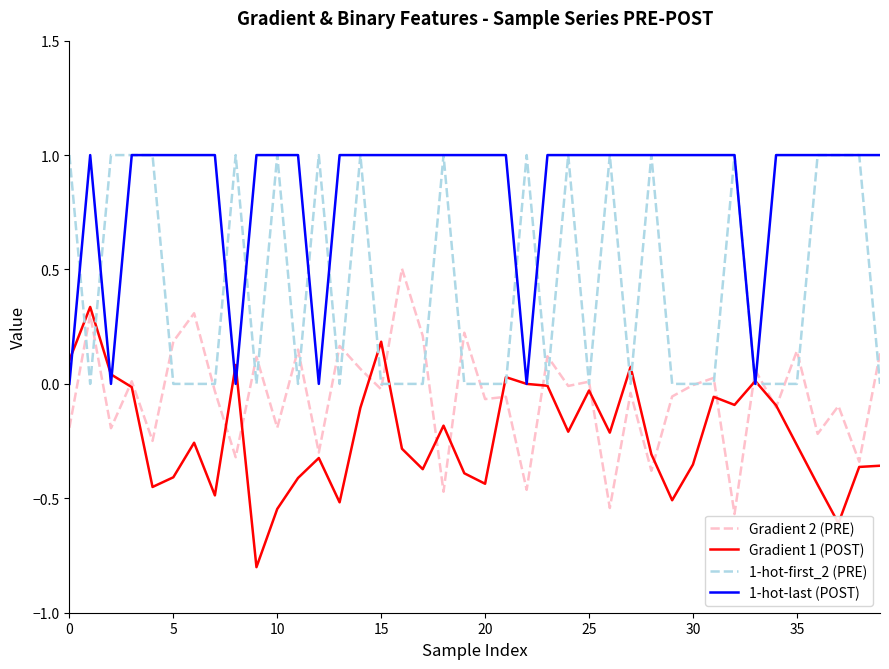

After their last crossing, which series has the higher values: Gradient 1 (POST) or Gradient 2 (PRE)?

Gradient 2 (PRE)